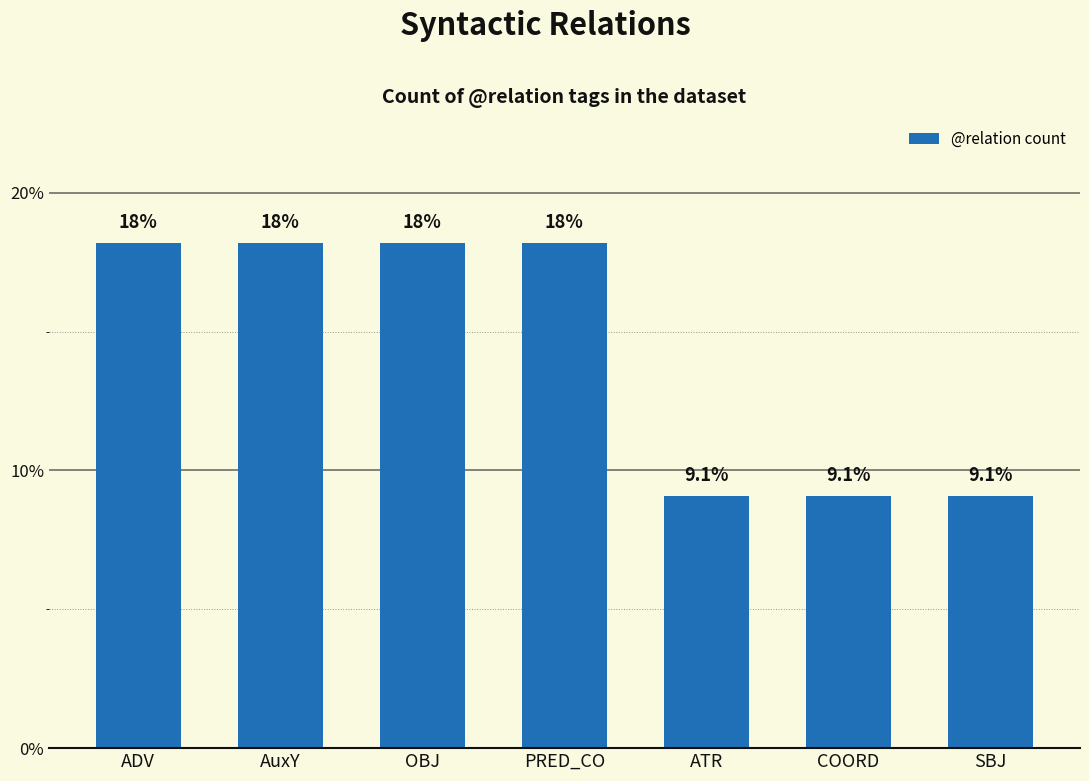

How many bars are there in total?

7